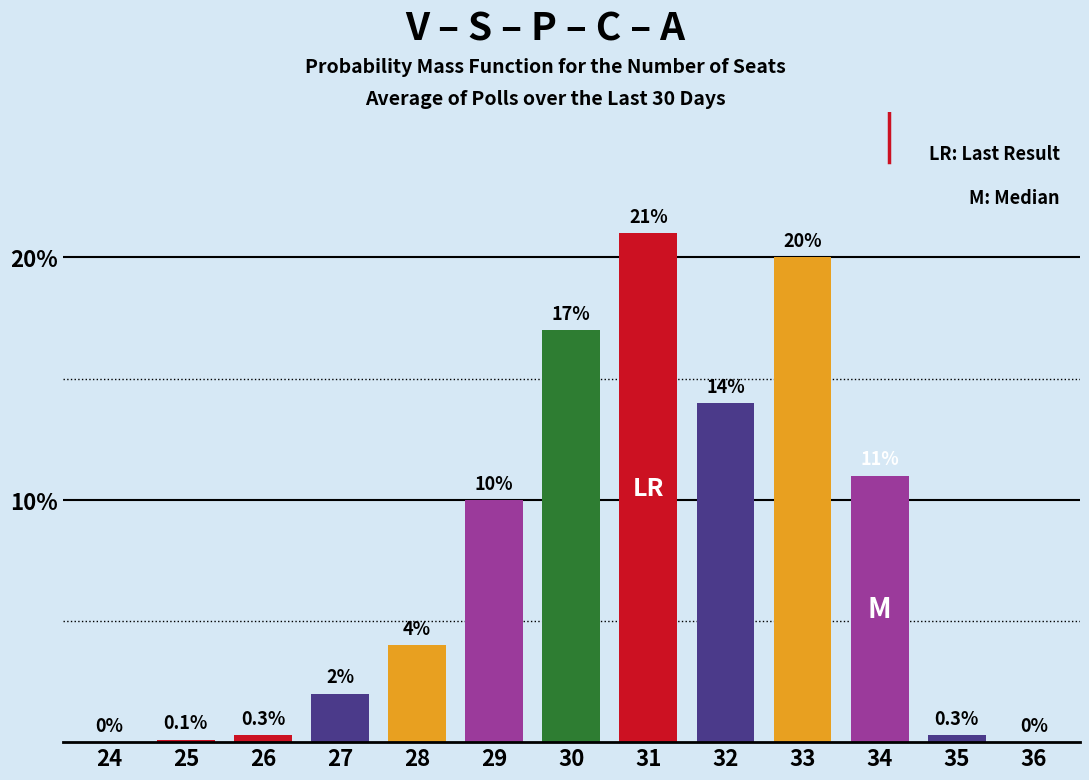

Reading left to right, list all the values displayed in this chart.

24=0.0	25=0.1	26=0.3	27=2.0	28=4.0	29=10.0	30=17.0	31=21.0	32=14.0	33=20.0	34=11.0	35=0.3	36=0.0